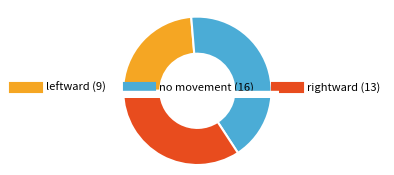

How many slices are in this pie chart?

3